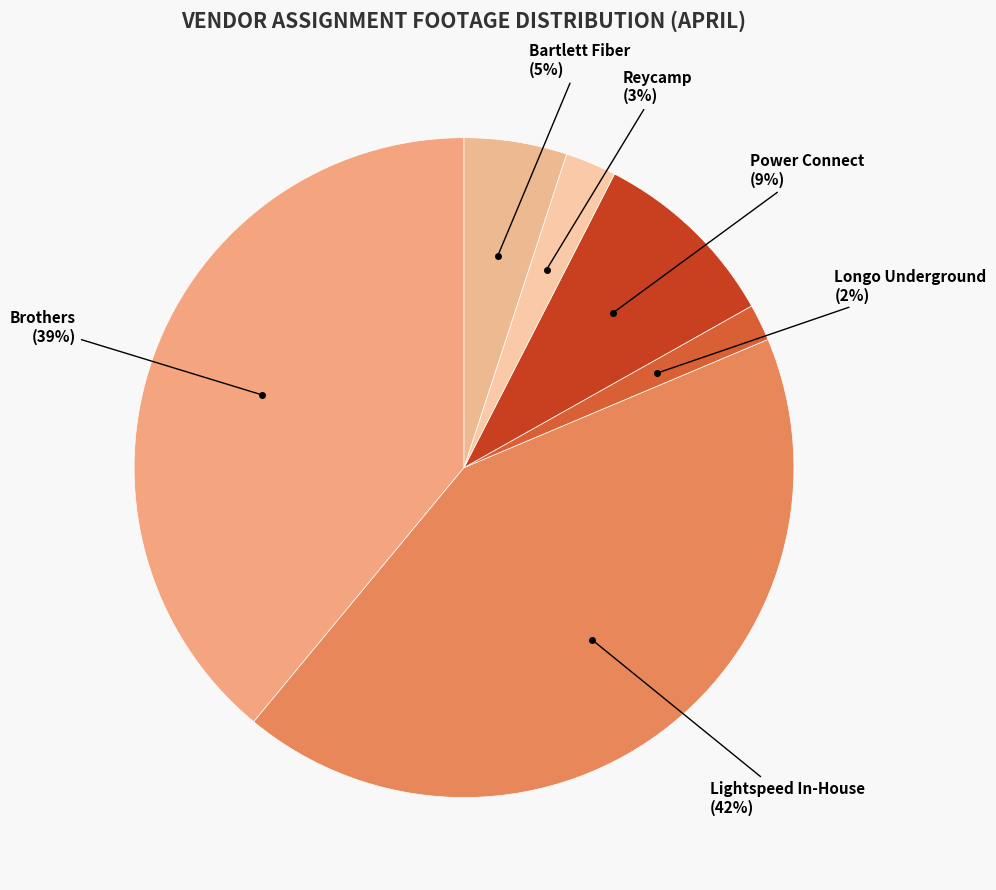

To the nearest percent, what is the average slice percentage?

17%